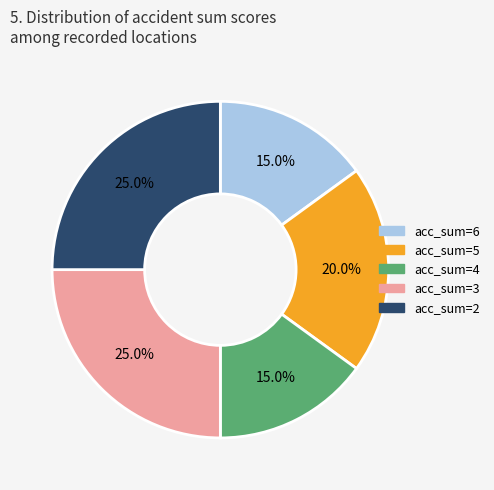

What portion of the pie excludes acc_sum=3?

75.0%